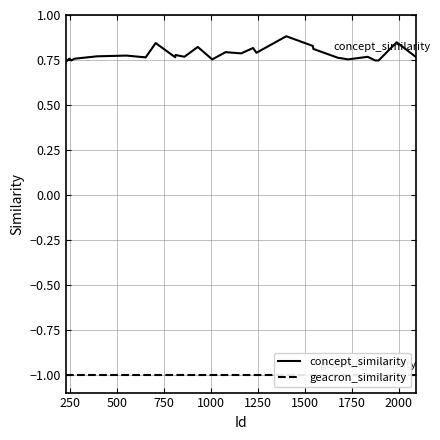

Which series has the largest total across all categories?

concept_similarity